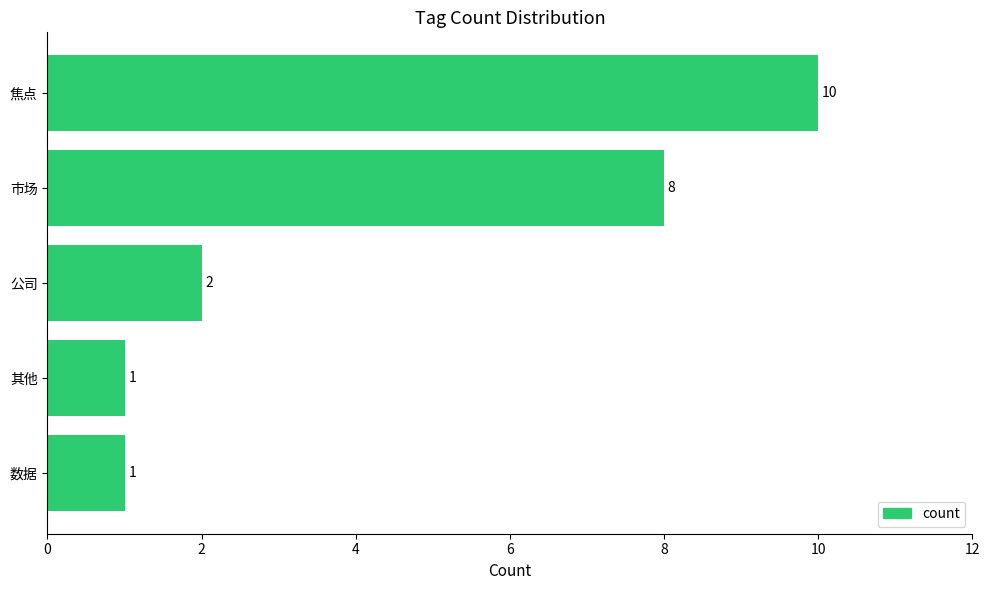

Which category has the highest value across all series?

焦点